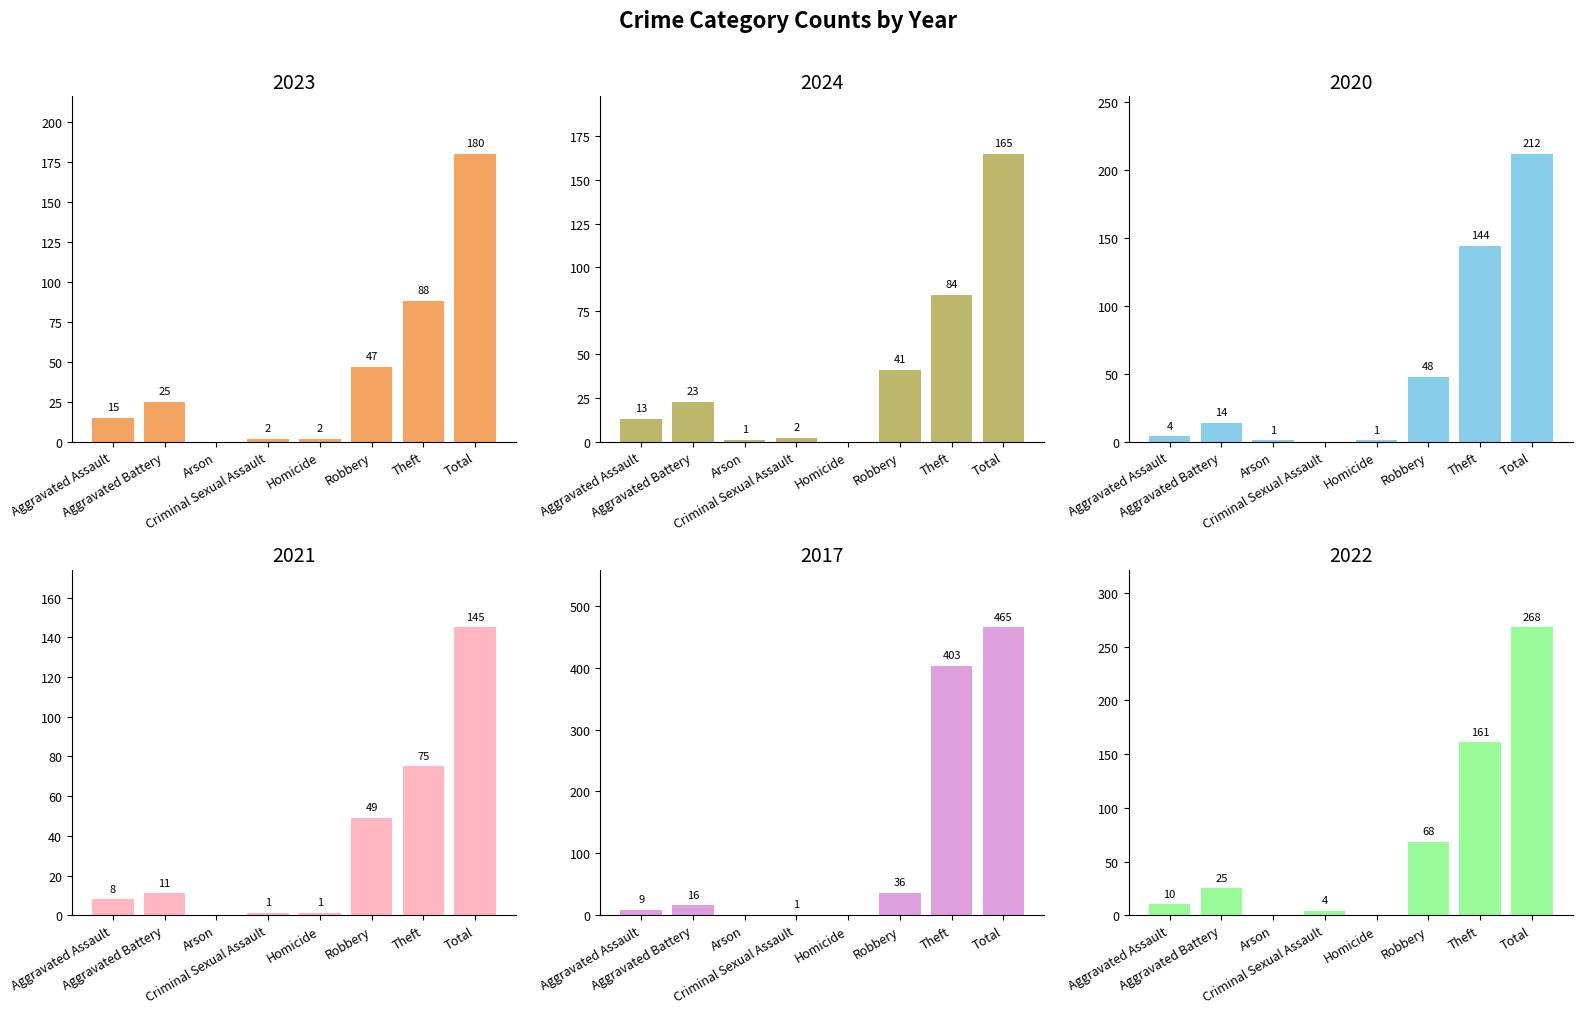

Which label corresponds to the smallest value in the chart?

Arson